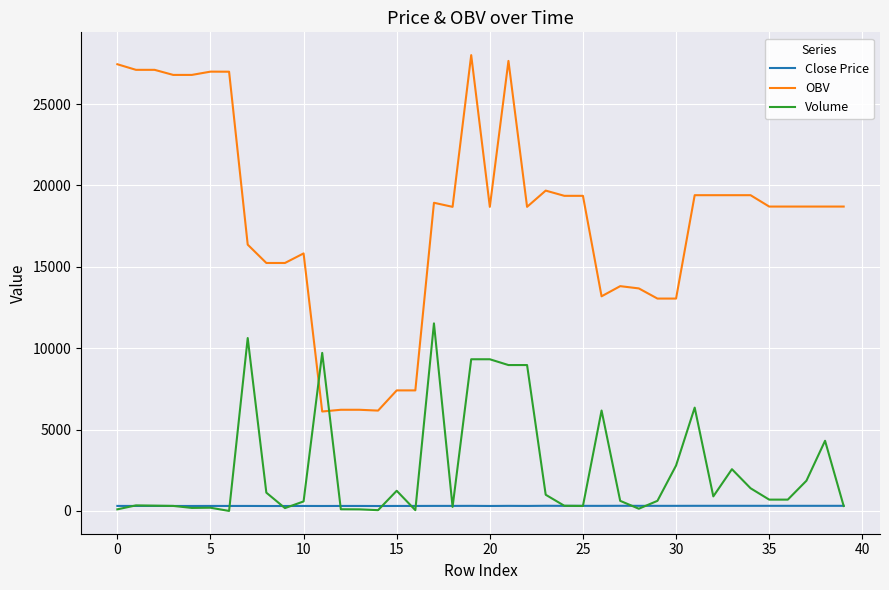

After their last crossing, which series has the higher values: Volume or OBV?

OBV